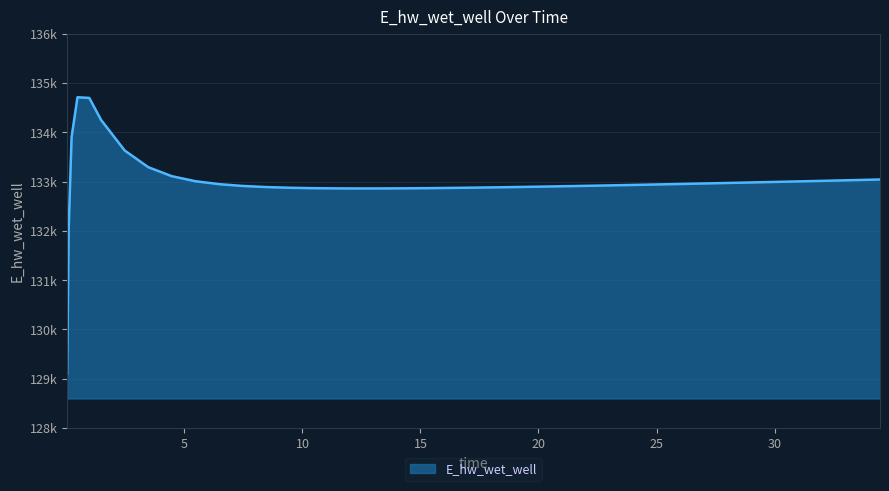

Reading left to right, extract all data points from this chart.

129101.0	132027.8	133901.0	134710.4	134697.6	134250.2	133630.8	133292.1	133109.2	133007.4	132948.0	132911.8	132889.2	132875.1	132866.7	132862.3	132860.8	132861.6	132864.1	132867.9	132873.0	132878.9	132885.6	132893.0	132900.9	132909.3	132918.1	132927.2	132931.9	132941.5	132951.4	132961.5	132971.9	132977.1	132987.7	132998.4	133009.3	133020.3	133031.5	133042.7